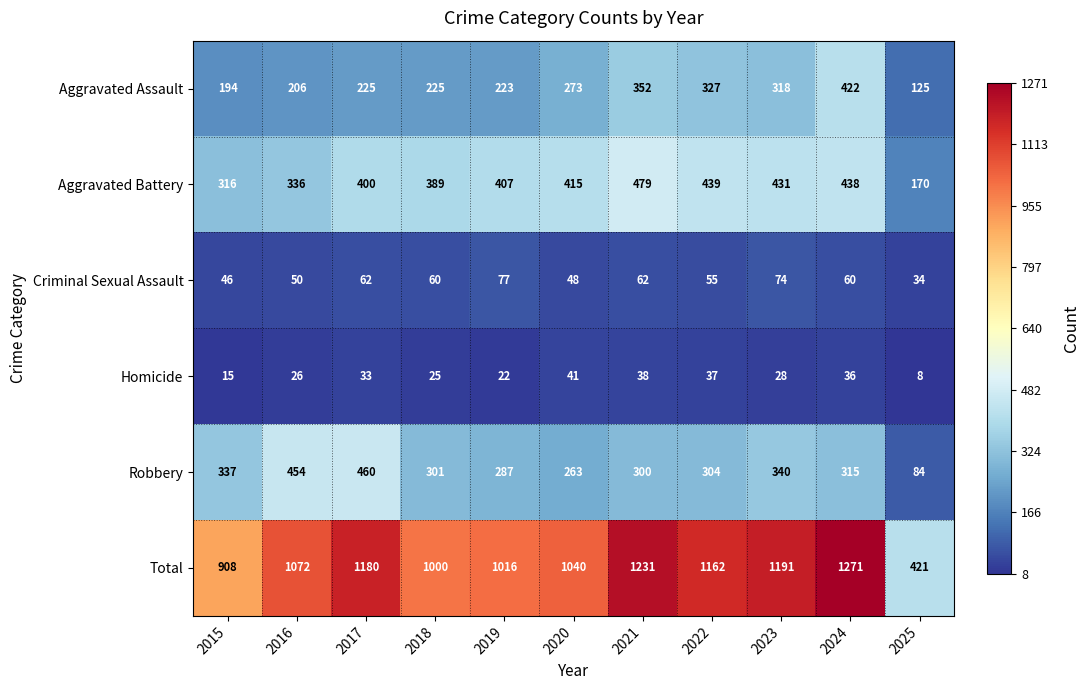

Which series has the largest total across all categories?

Total